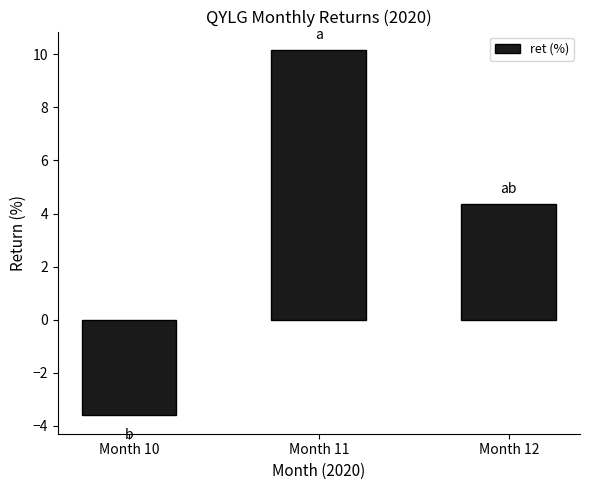

How many values are above zero?

2